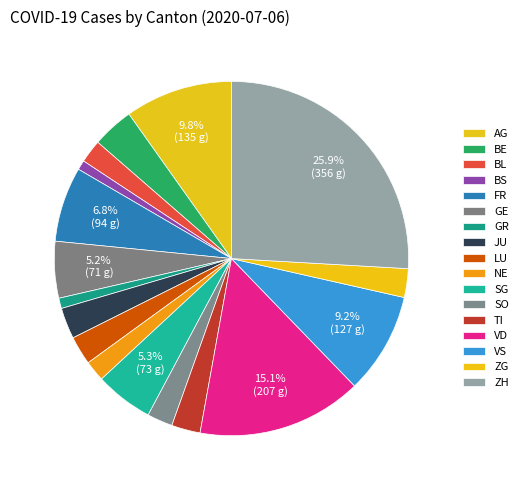

To the nearest percent, what is the difference between the largest and smallest slice percentages?

25%